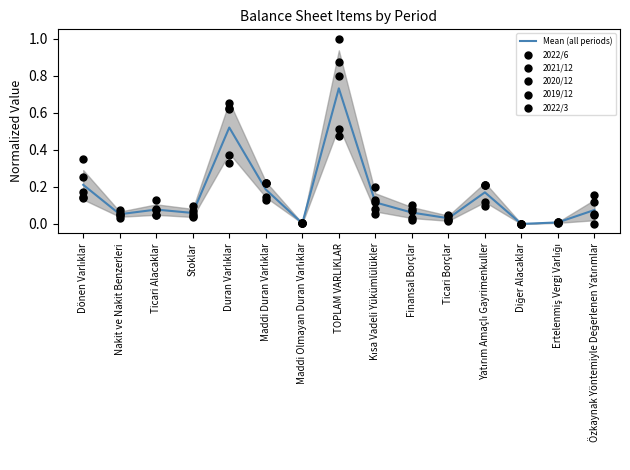

Which series has the largest total across all categories?

2022/6